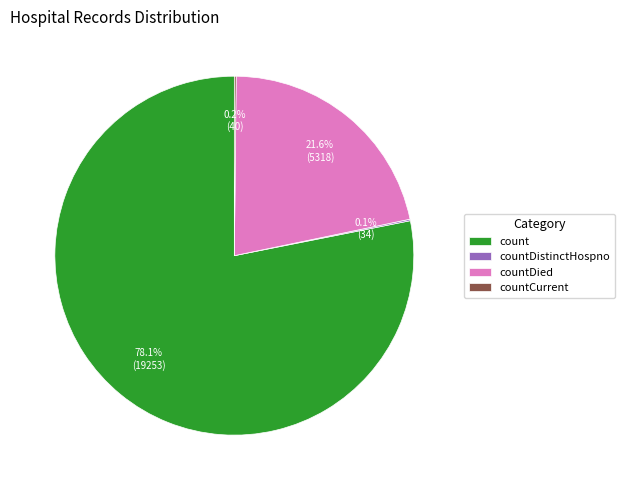

Which has a higher value, countDied or count?

count